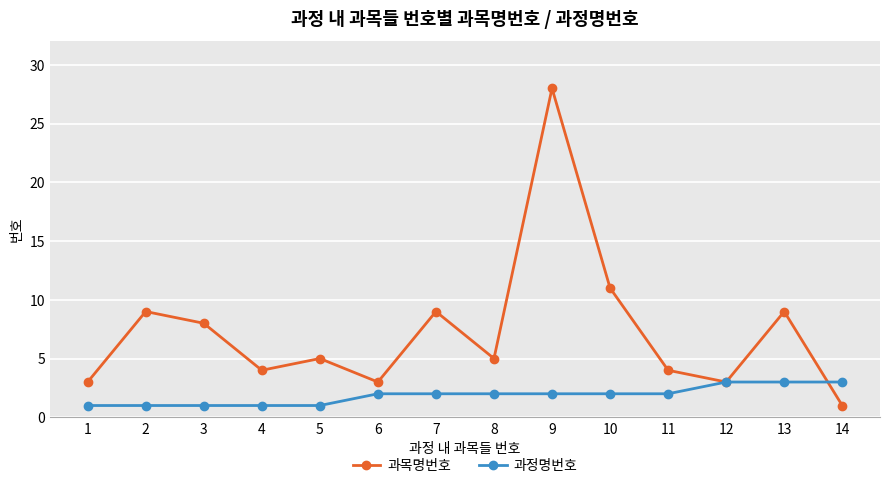

Reading left to right, extract all data points from this chart.

과목명번호: 3	9	8	4	5	3	9	5	28	11	4	3	9	1
과정명번호: 1	1	1	1	1	2	2	2	2	2	2	3	3	3